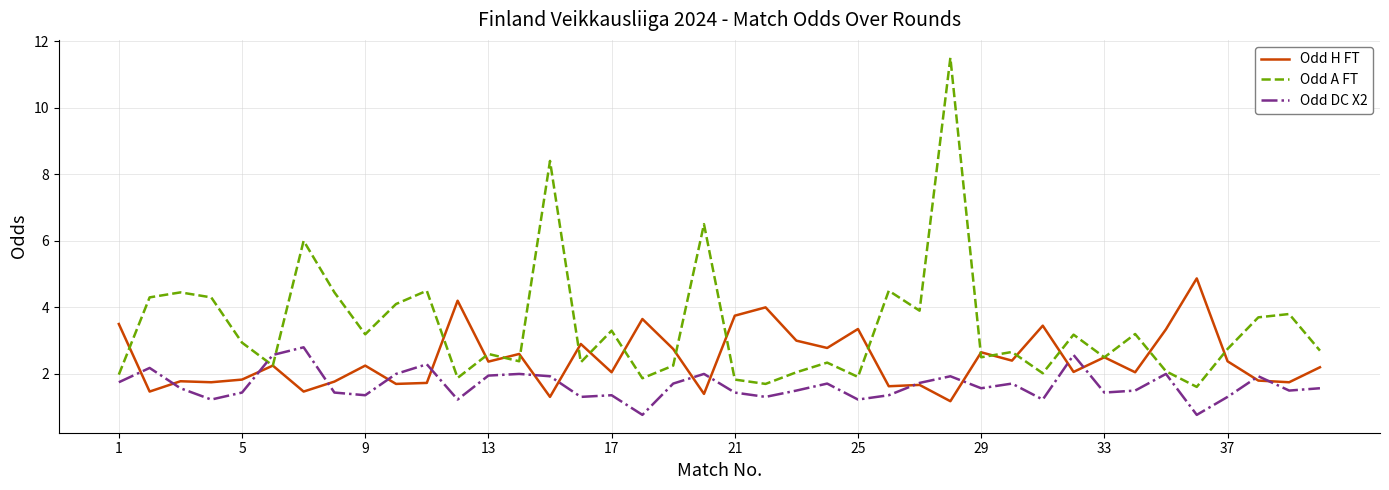

How many interior local valleys does the Odd A FT series have?

13